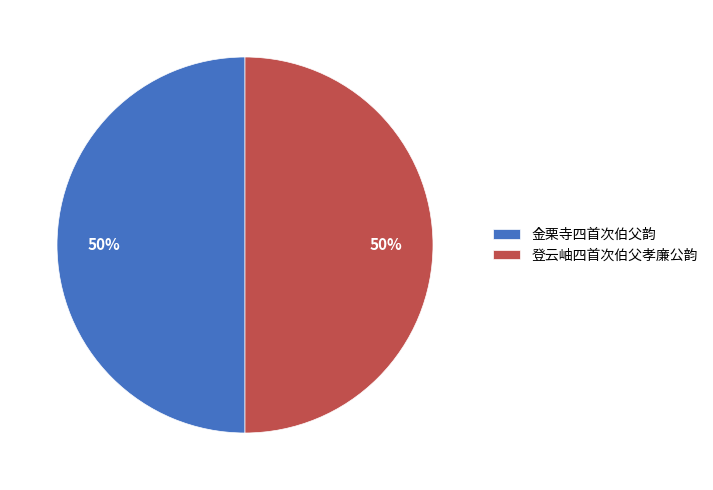

Approximately how many times larger is the value at 登云岫四首次伯父孝廉公韵 compared to 金栗寺四首次伯父韵?

1.0